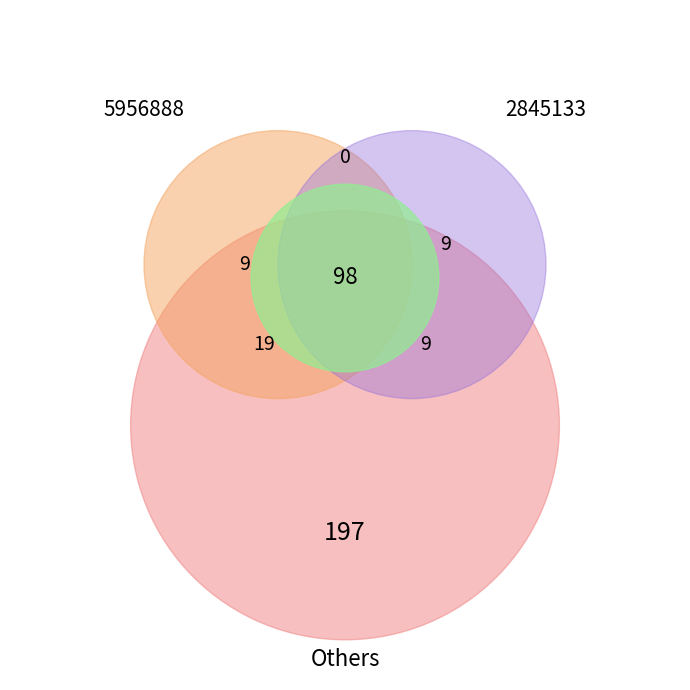

To the nearest percent, what percentage of the pie is 2845133?

50%